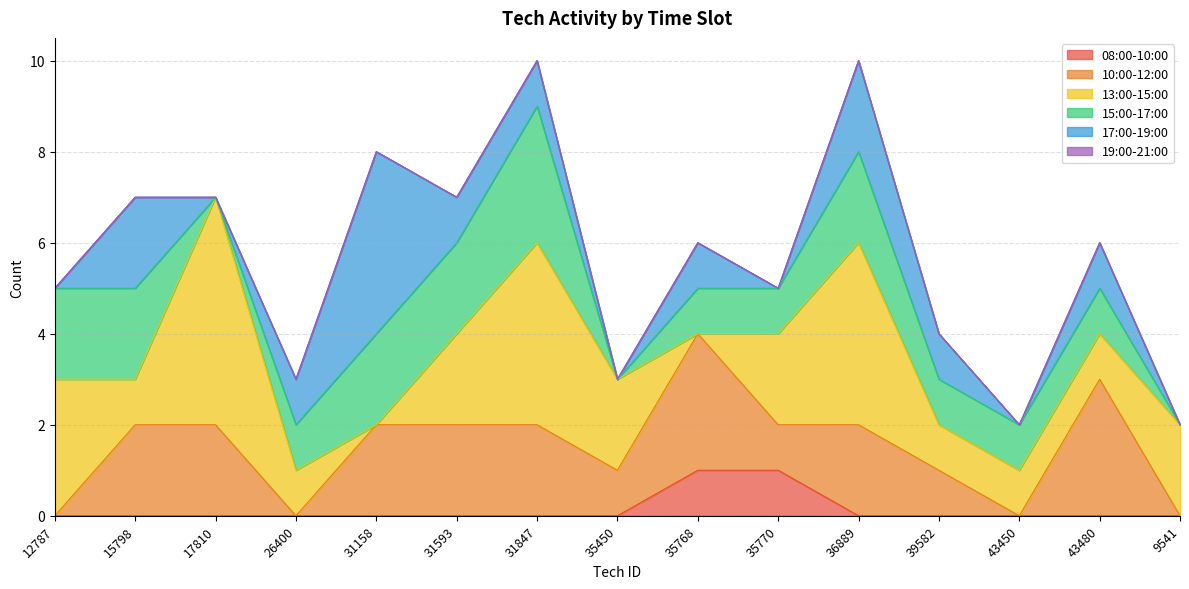

After their last crossing, which series has the higher values: 17:00-19:00 or 13:00-15:00?

13:00-15:00